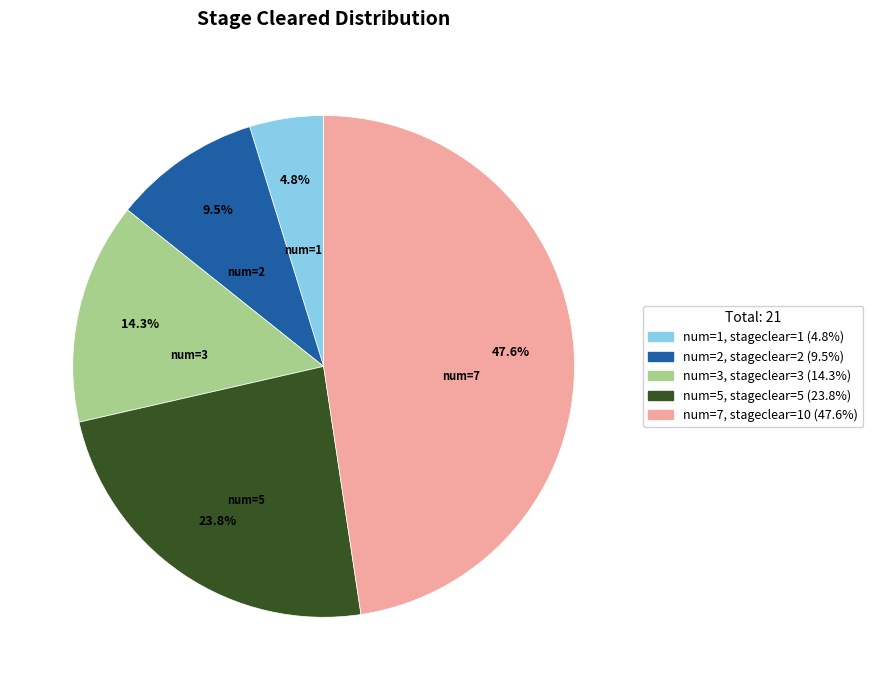

Combined, do num=1 and num=7 account for over 50%?

Yes